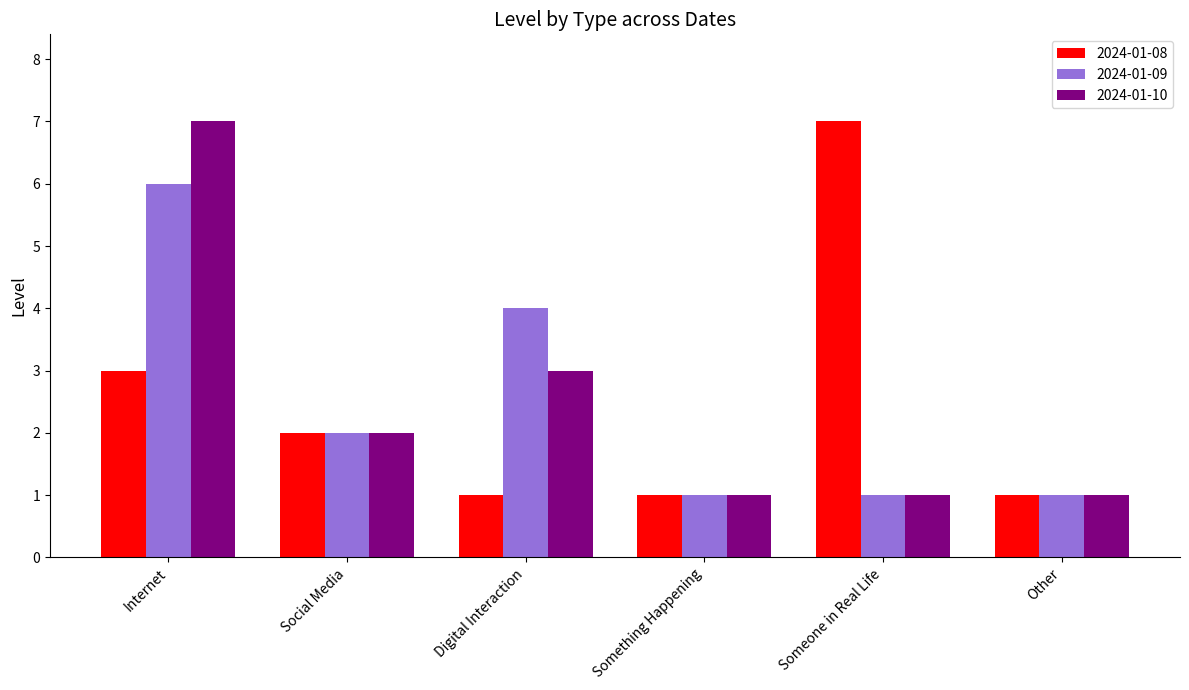

What is the sum of the 2024-01-09 values at Someone in Real Life and Social Media?

3